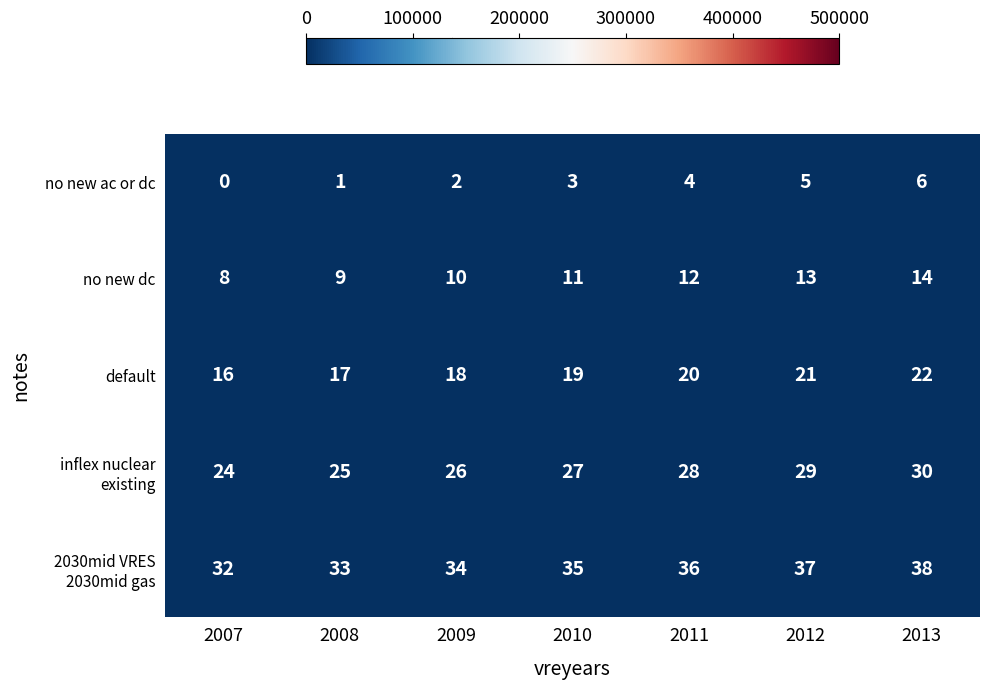

What is the difference between the maximum and minimum values in the default series?

6